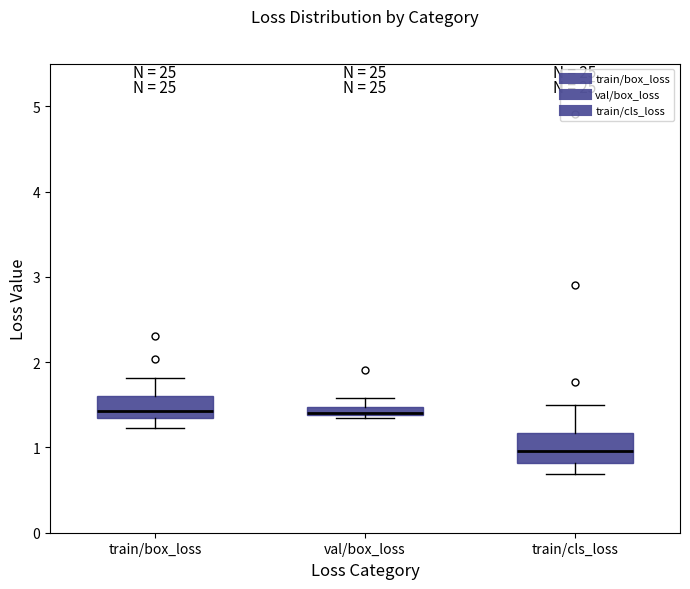

Which box's median line is the lowest?

train/cls_loss